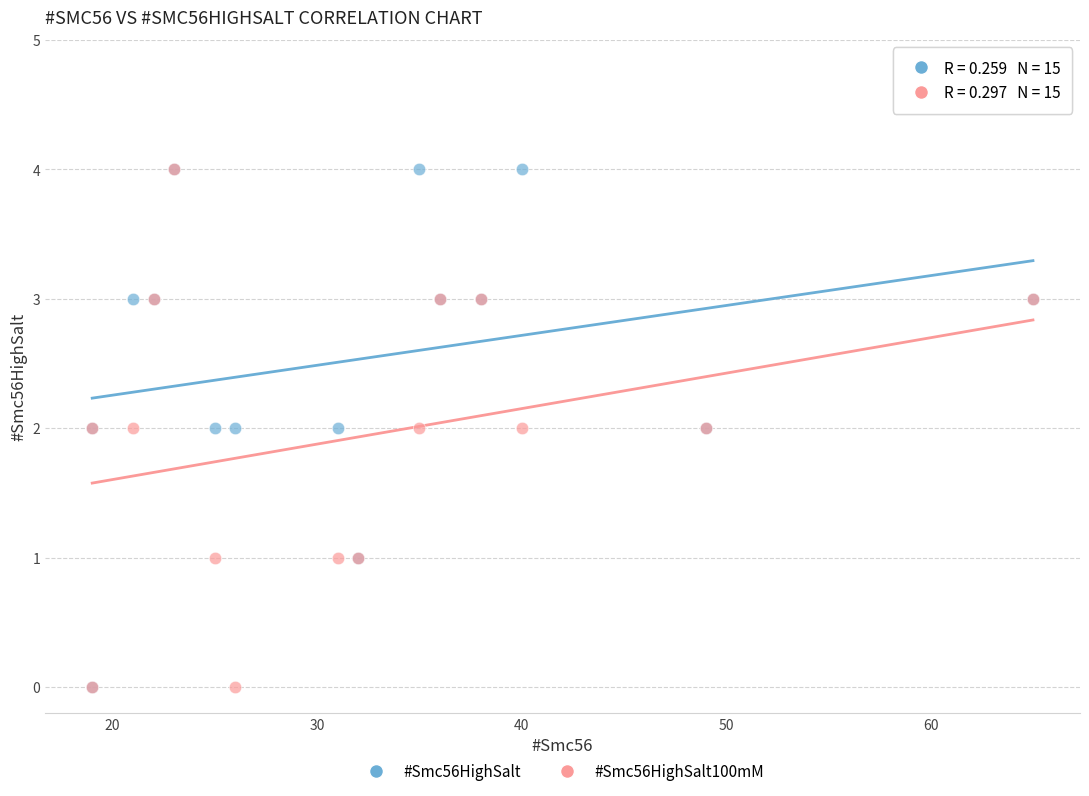

What are all the series names shown in the legend?

#Smc56HighSalt, #Smc56HighSalt100mM